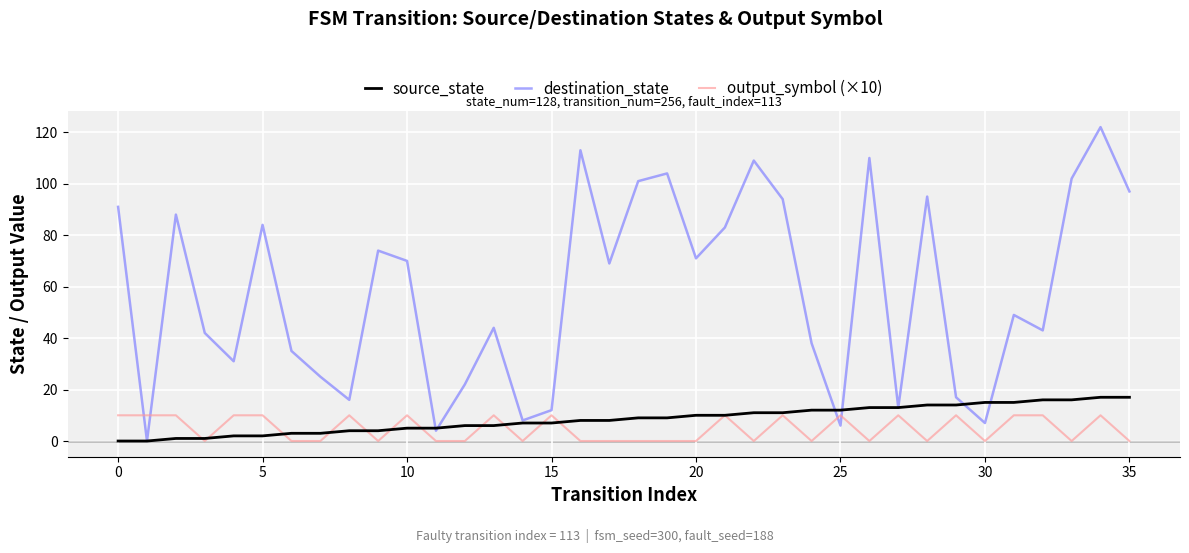

Which series has the largest total across all categories?

destination_state